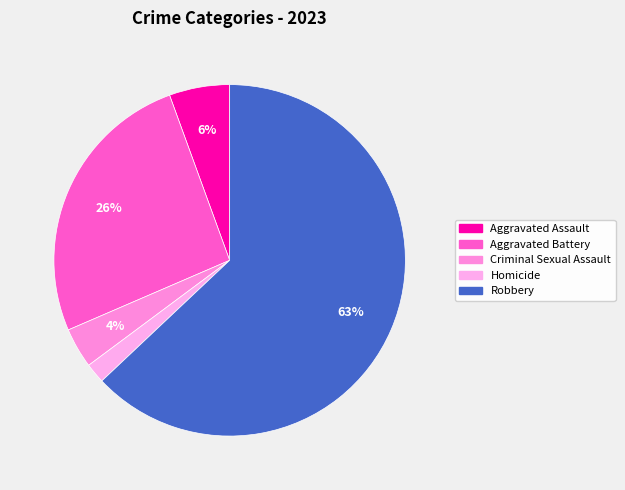

How many segments does this pie chart have?

5